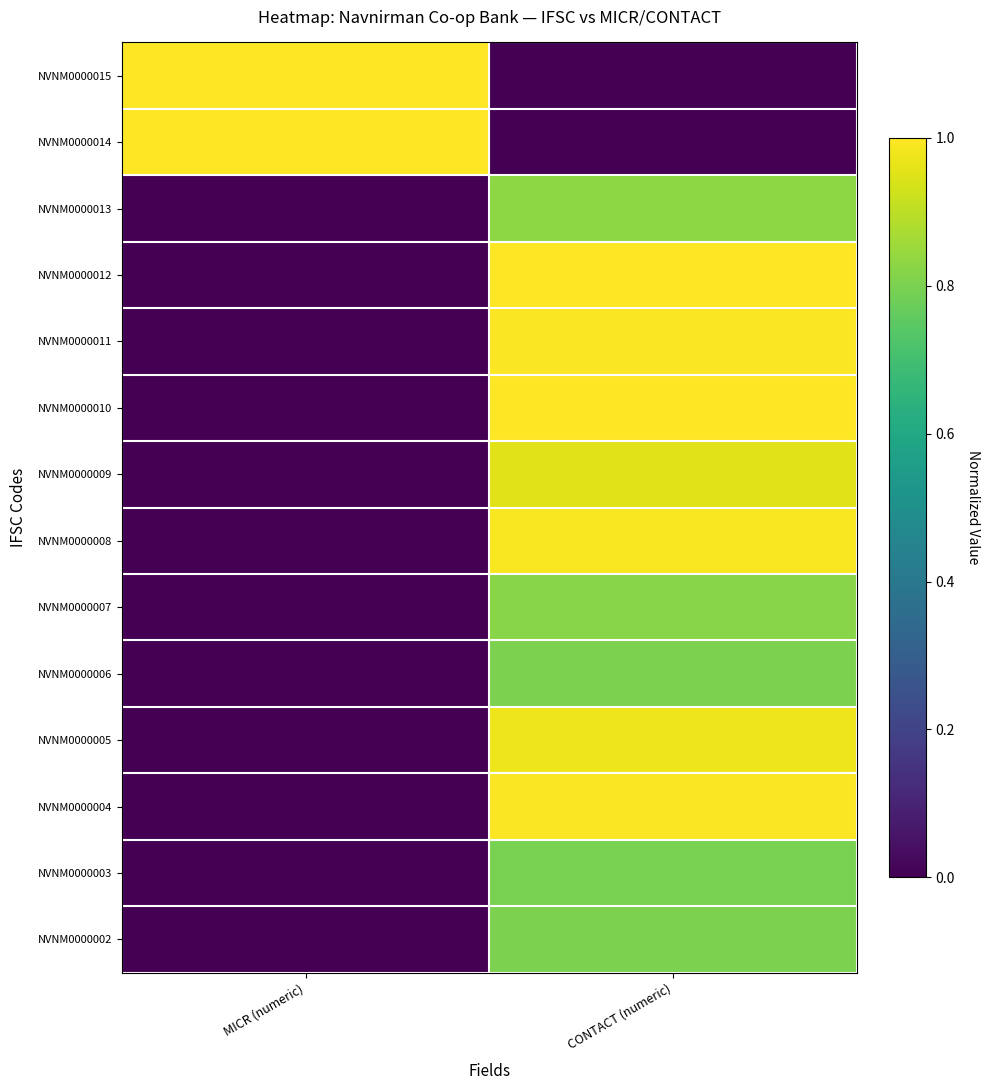

At which category does the chart reach its minimum across all series?

CONTACT (numeric)